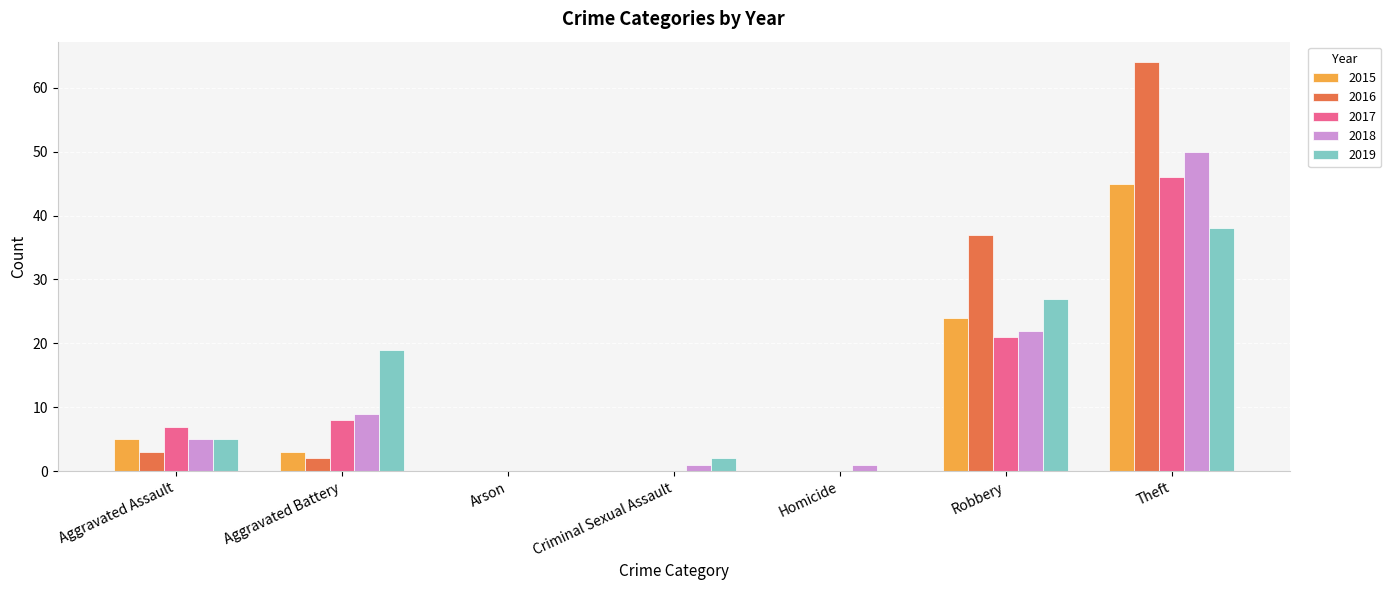

Reading right to left, extract all data points from this chart.

2015: 45	24	0	0	0	3	5
2016: 64	37	0	0	0	2	3
2017: 46	21	0	0	0	8	7
2018: 50	22	1	1	0	9	5
2019: 38	27	0	2	0	19	5